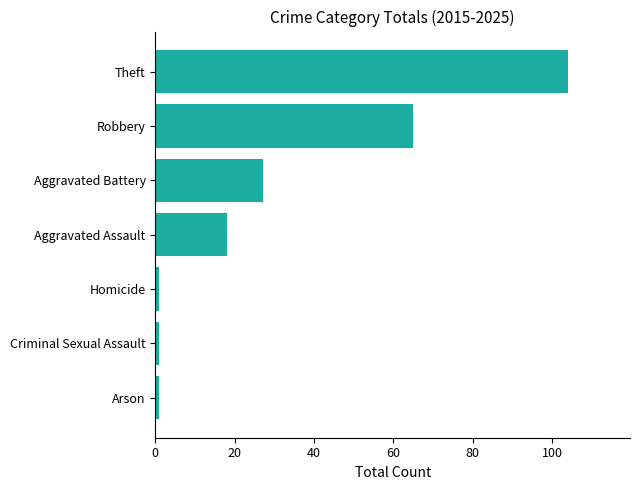

Which category has the highest value across all series?

Theft